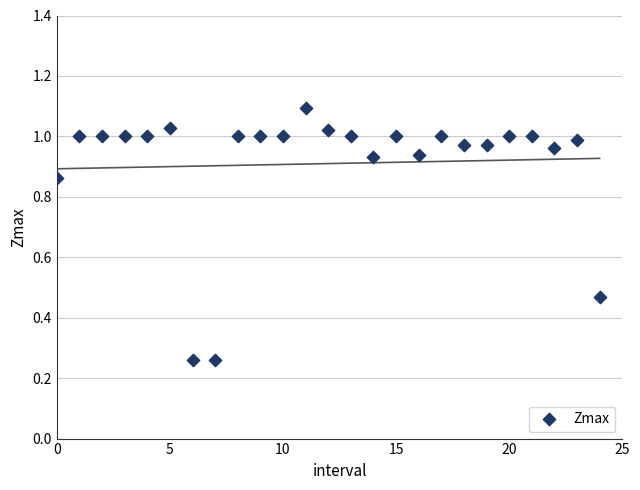

What is the range of Y values (max minus min)?

0.8